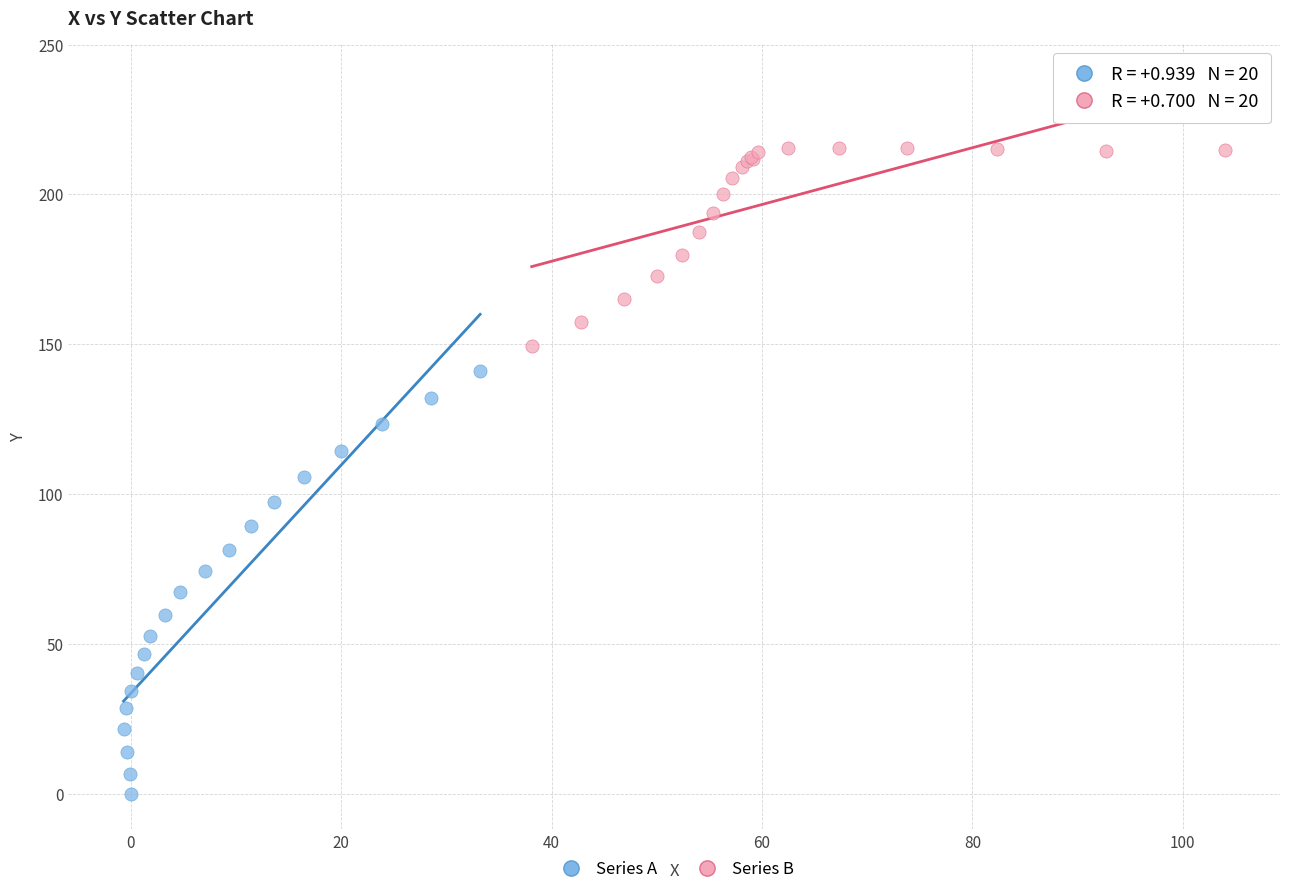

Which series has the largest Y range (max minus min)?

Series A